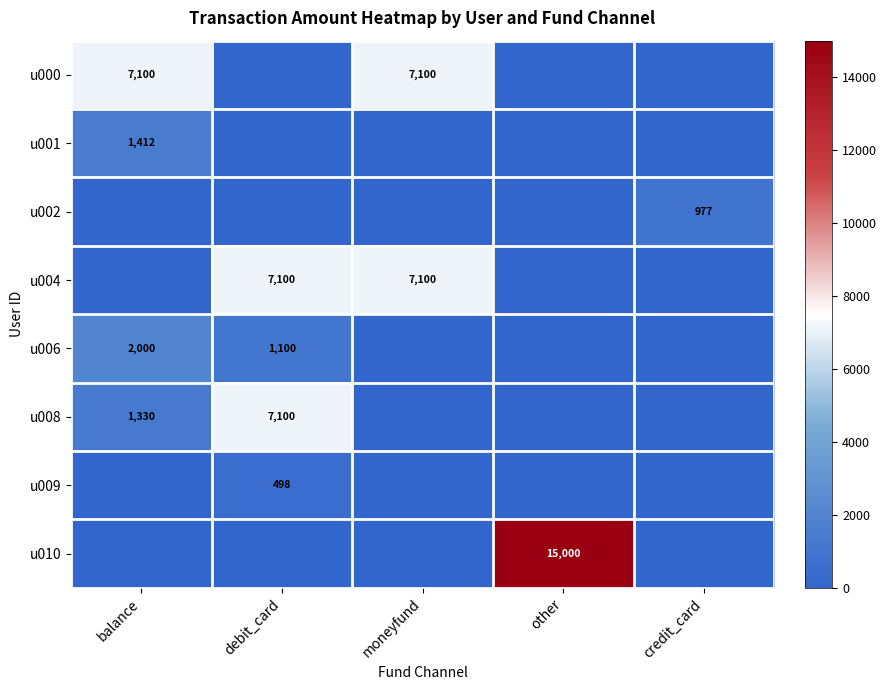

Is the value of u000 at moneyfund greater than the value of u008 at balance?

Yes